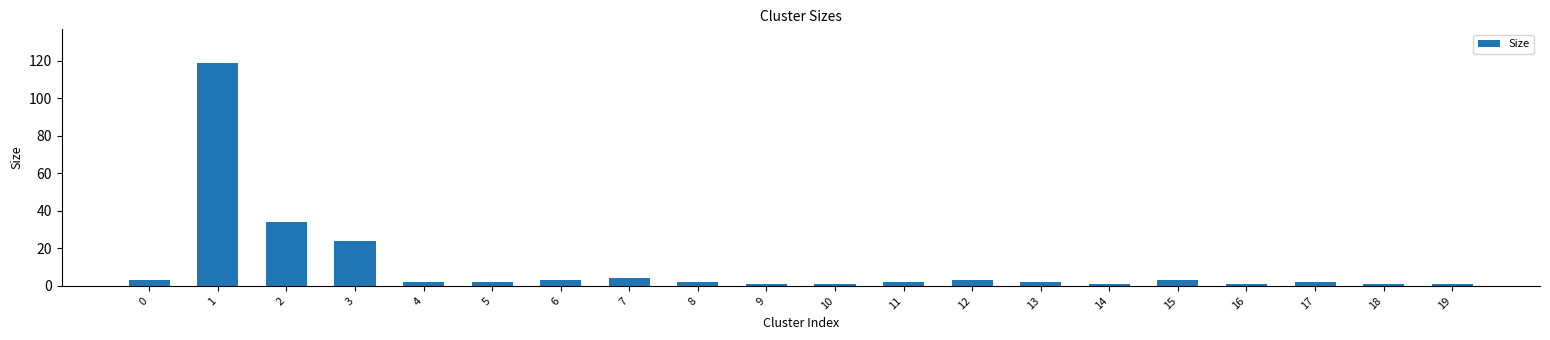

Reading right to left, transcribe all the data shown in this chart.

19=1	18=1	17=2	16=1	15=3	14=1	13=2	12=3	11=2	10=1	9=1	8=2	7=4	6=3	5=2	4=2	3=24	2=34	1=119	0=3